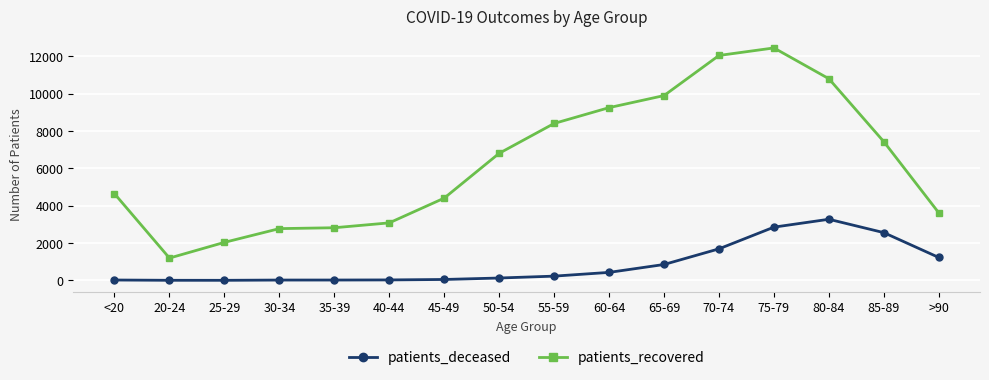

How many lines are shown in the chart?

2